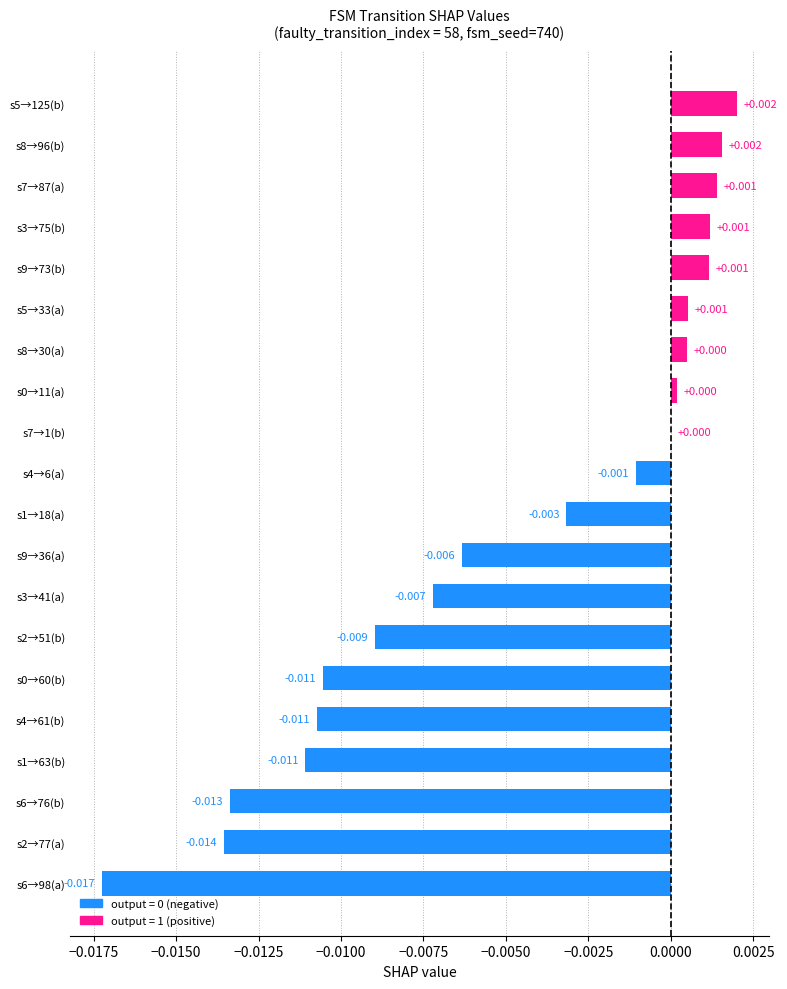

Does the chart contain stacked bars?

No